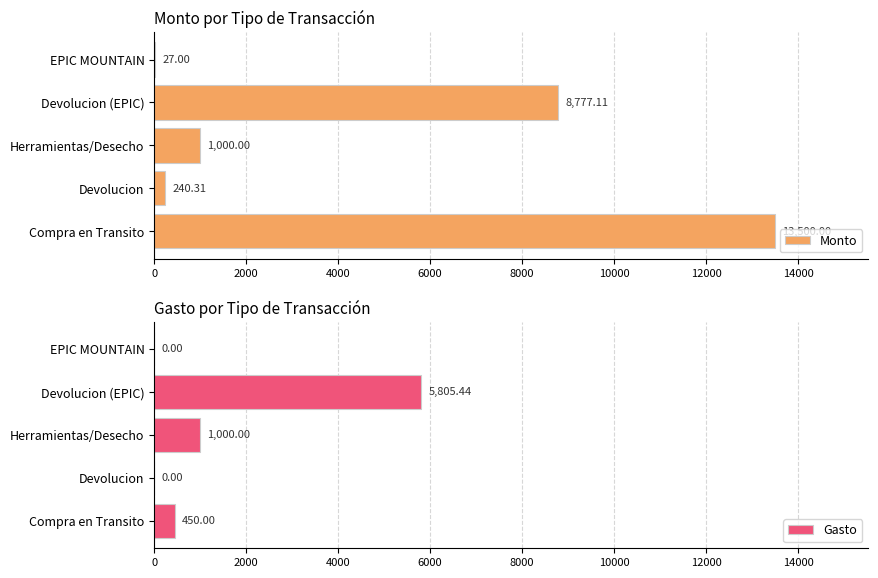

How many values in the Monto series are below 1000?

2